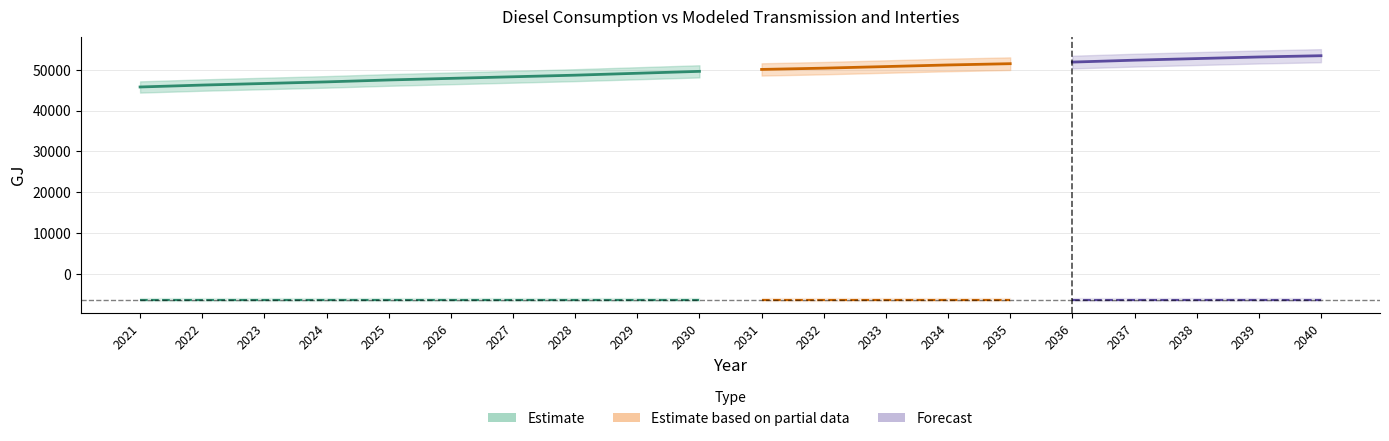

What is the difference between the values at 2025 and 2030?

2108.1